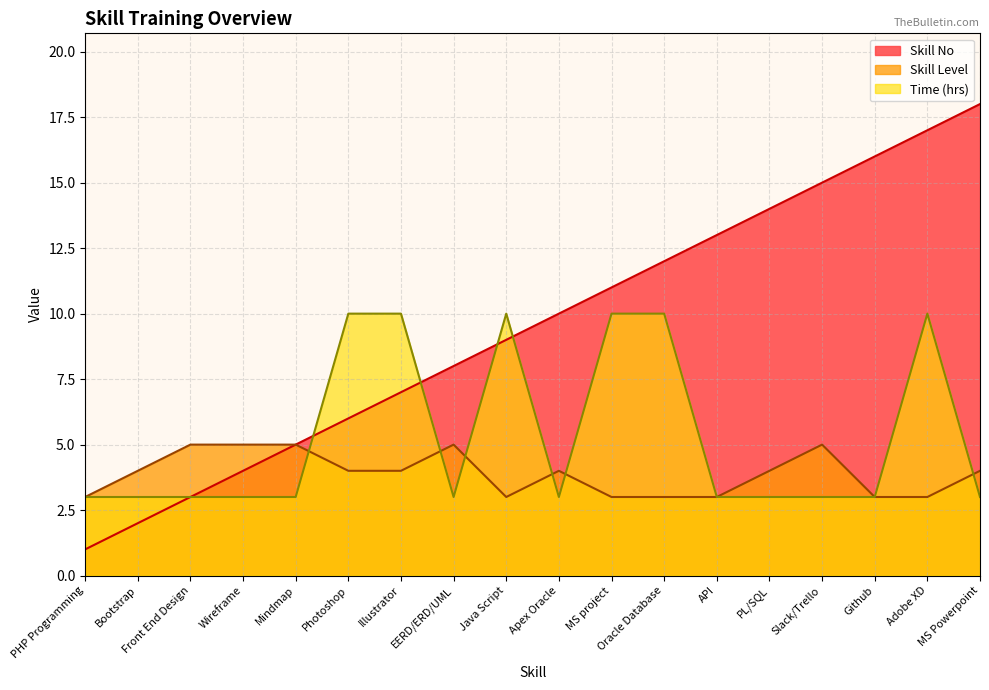

Where is Skill No nearest to the value 9?

Java Script